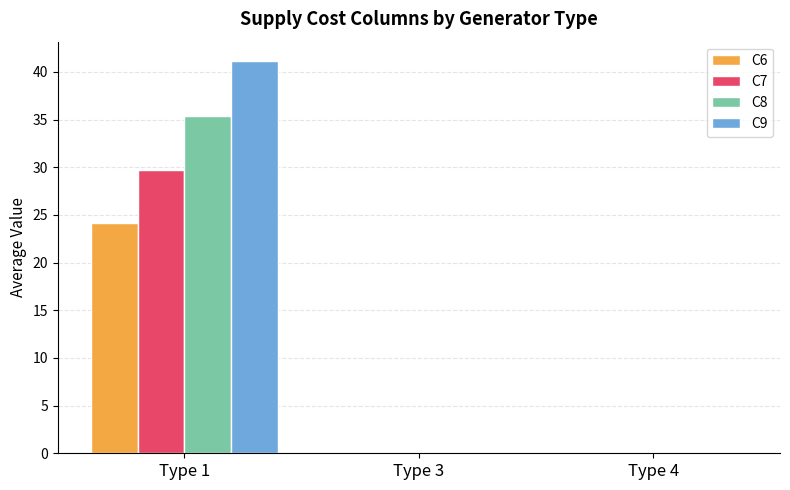

Count the number of data series in this chart.

4